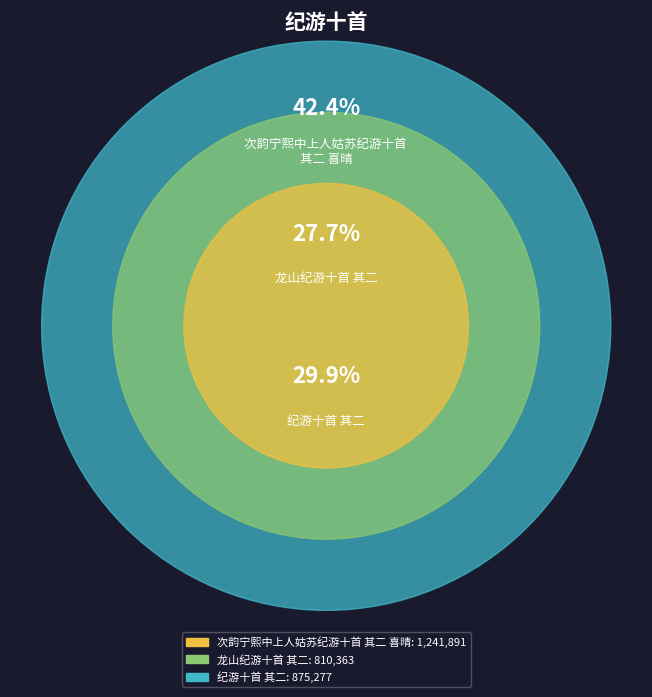

Does any single category account for the majority?

No